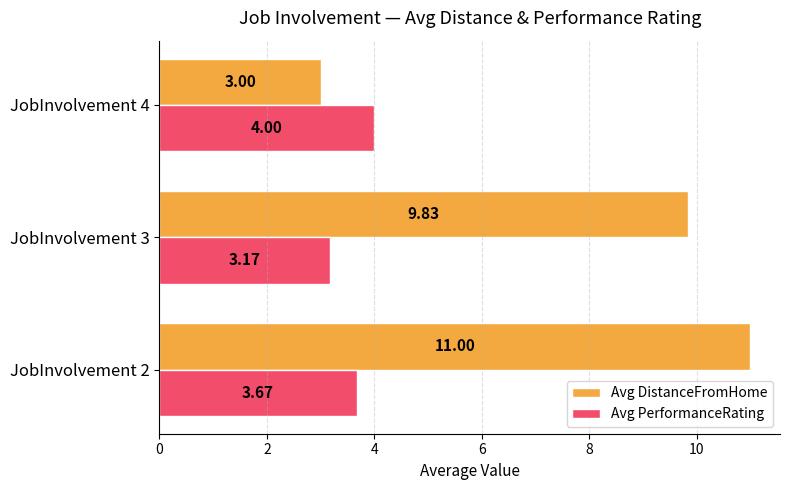

List the series in order of their peak value, lowest first.

Avg PerformanceRating, Avg DistanceFromHome